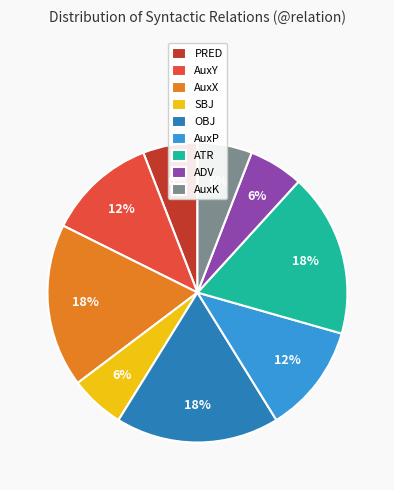

What percentage is the ATR slice, to the nearest percent?

18%